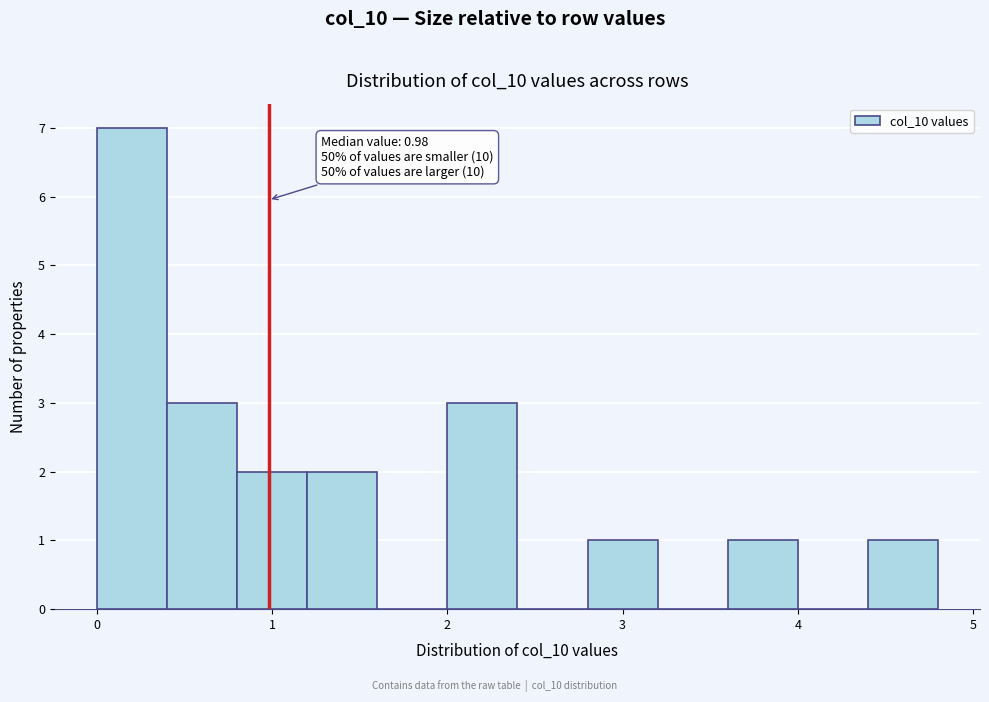

Which range on the x-axis has the tallest bar?

0.0 to 0.4